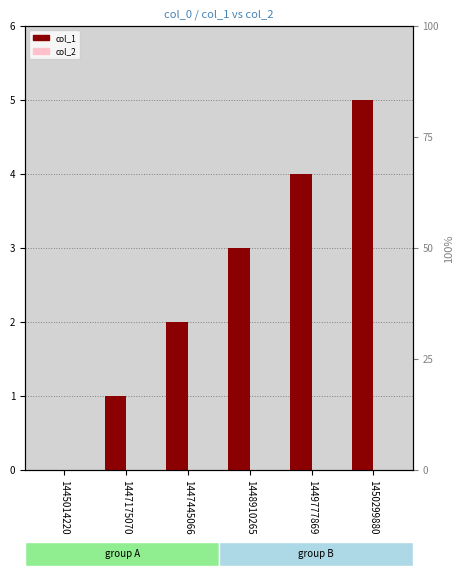

At which label is col_2 closest to 0?

1445014220